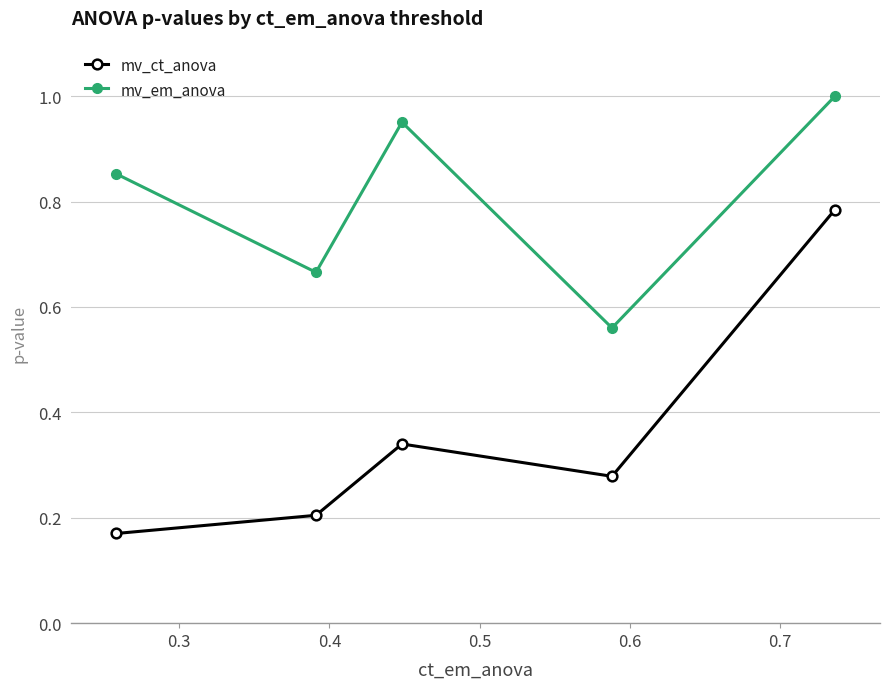

True or false: mv_em_anova and mv_ct_anova intersect in this chart.

False